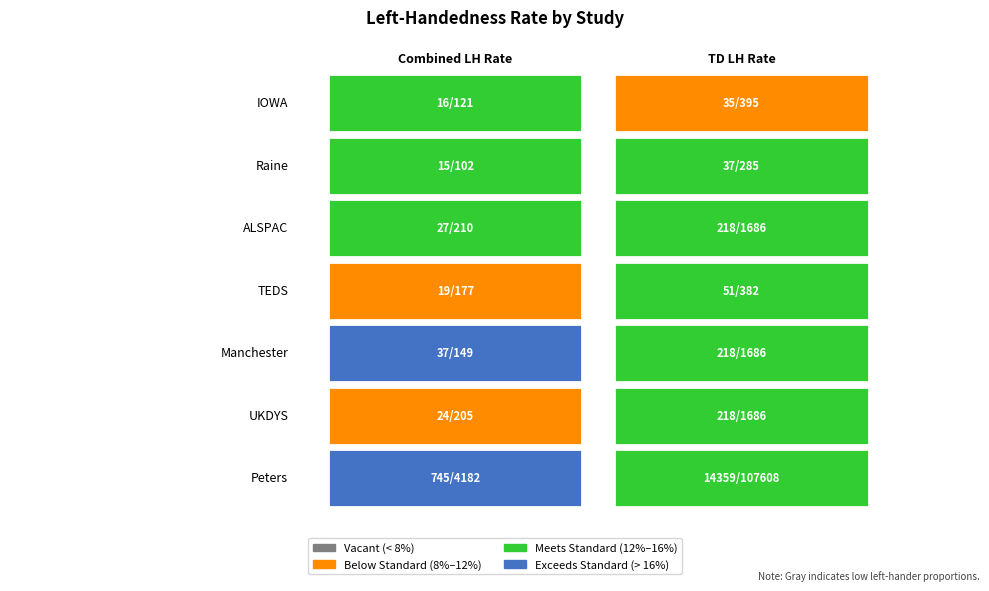

Is it true that combined_left equals 975 at 6?

False